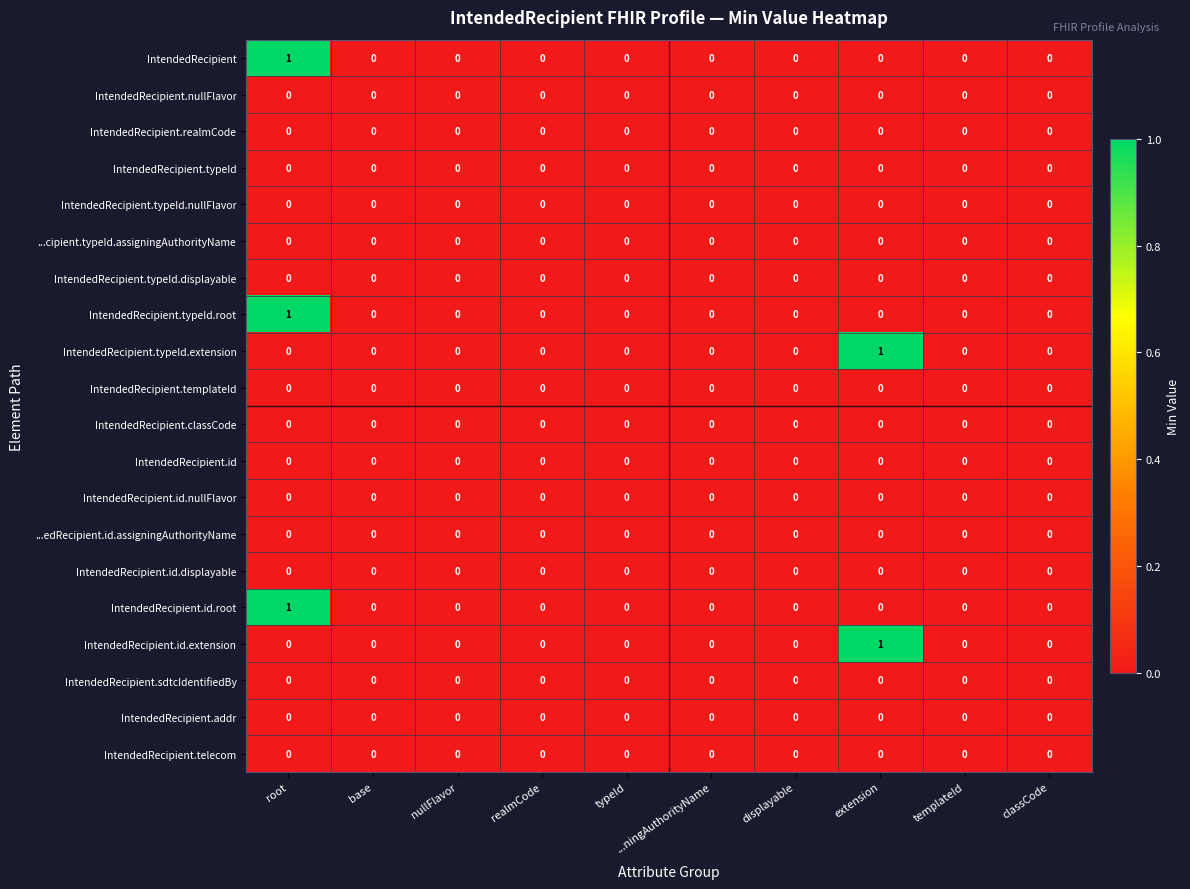

The IntendedRecipient.id.root series shows 0 at realmCode. True or false?

True